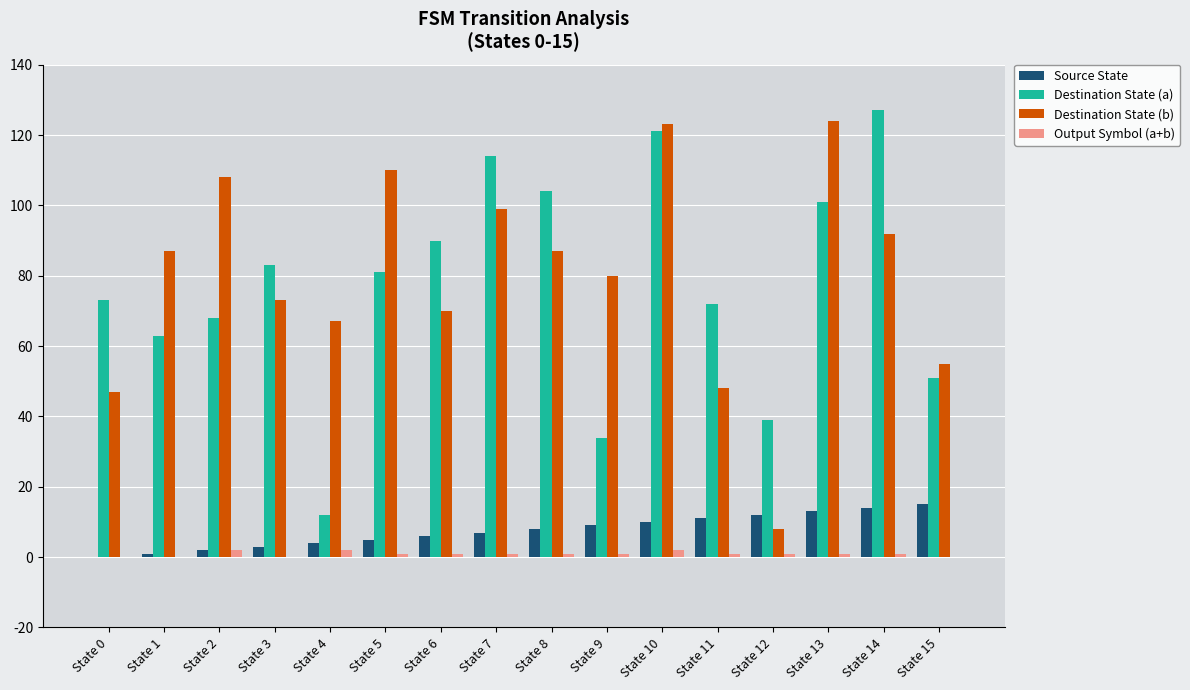

Does the chart contain stacked bars?

No